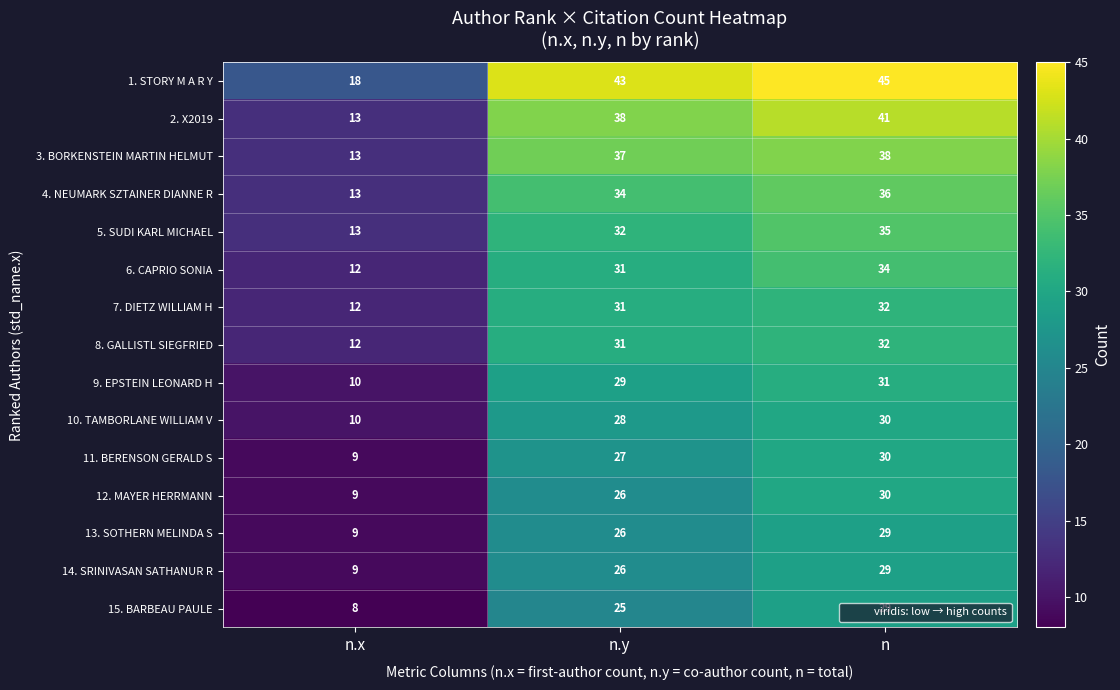

What is the total value across all series at n?

501